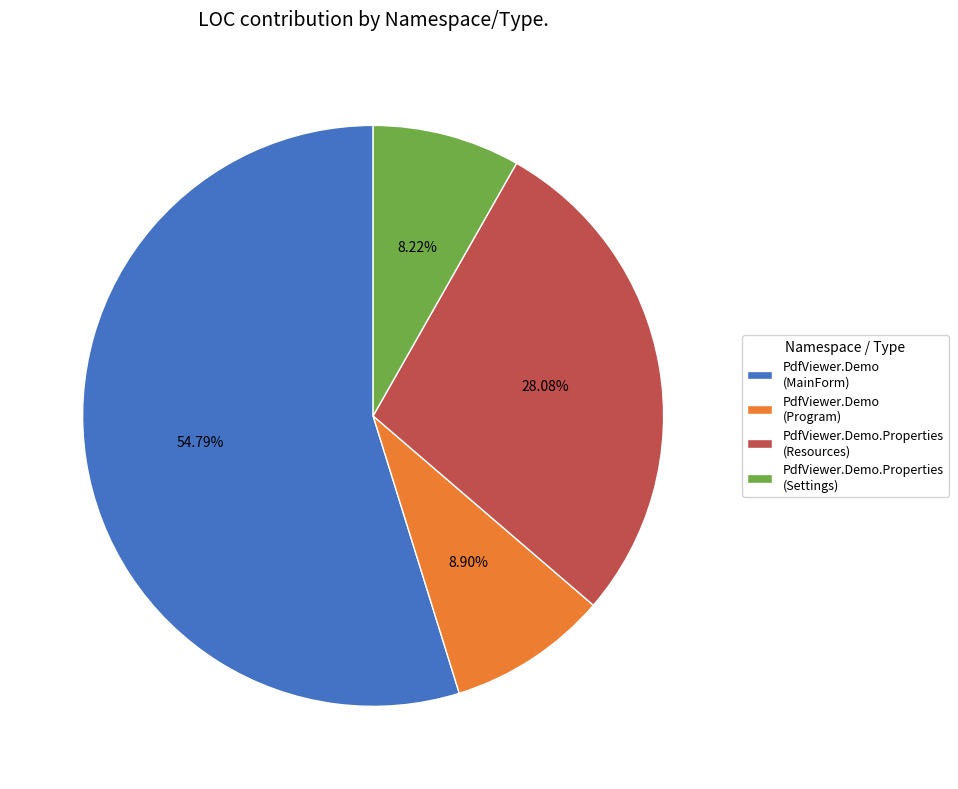

Rank the categories by value from highest to lowest.

PdfViewer.Demo (MainForm), PdfViewer.Demo.Properties (Resources), PdfViewer.Demo (Program), PdfViewer.Demo.Properties (Settings)